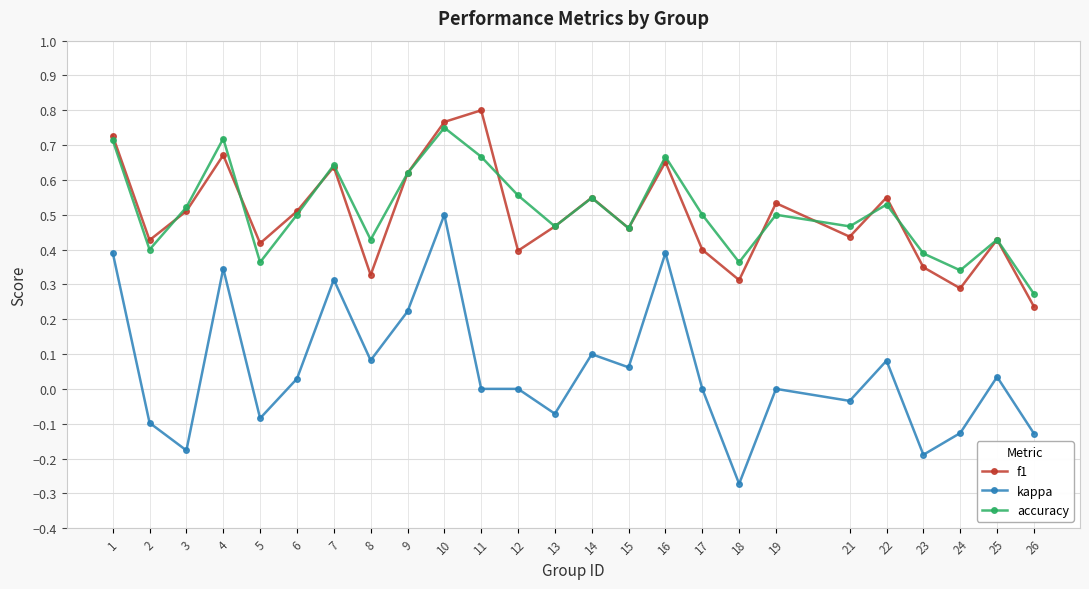

Rank the series by their maximum value, from lowest to highest.

kappa, accuracy, f1